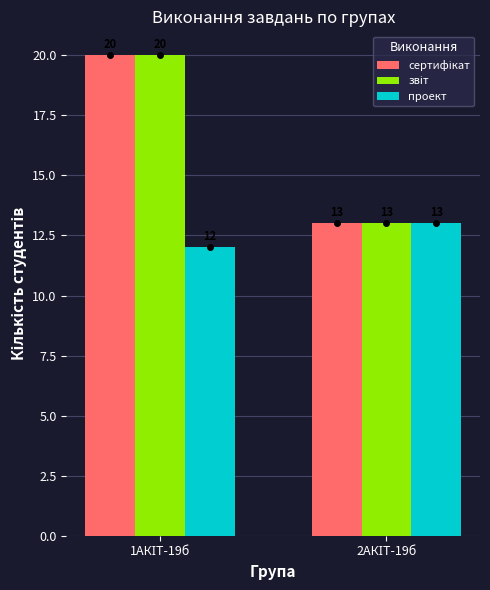

What is the highest value of the проект series?

13